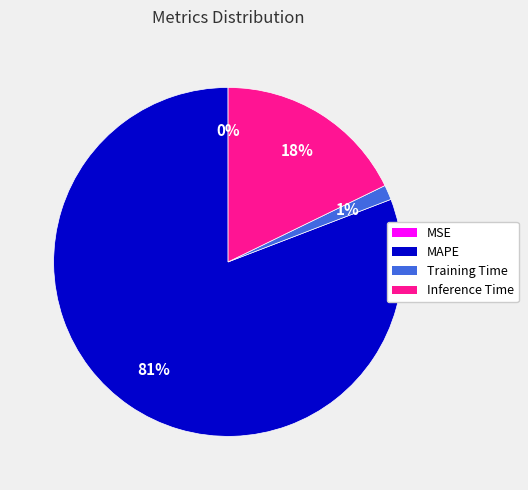

To the nearest percent, what is the difference between the largest and smallest slice percentages?

81%